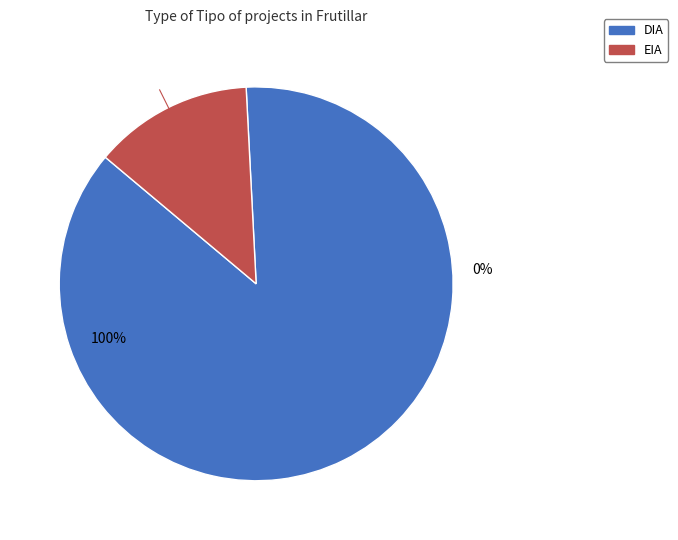

How many segments does this pie chart have?

2